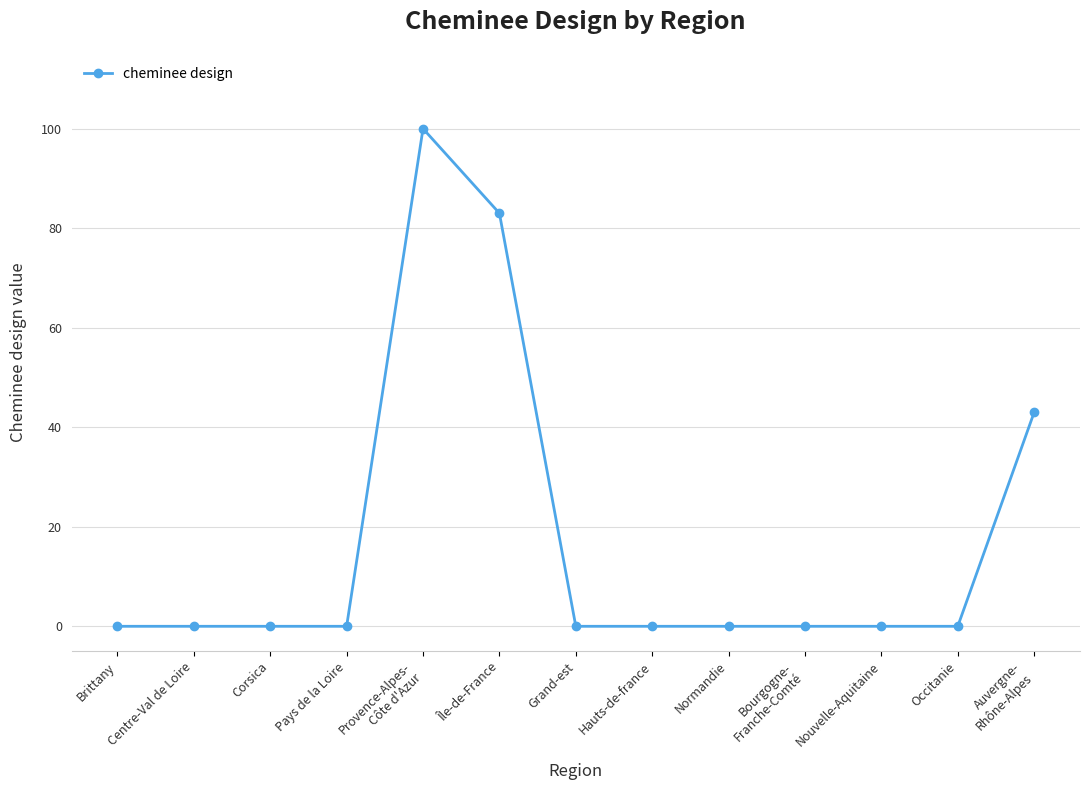

What is the difference between the second highest and minimum values?

83